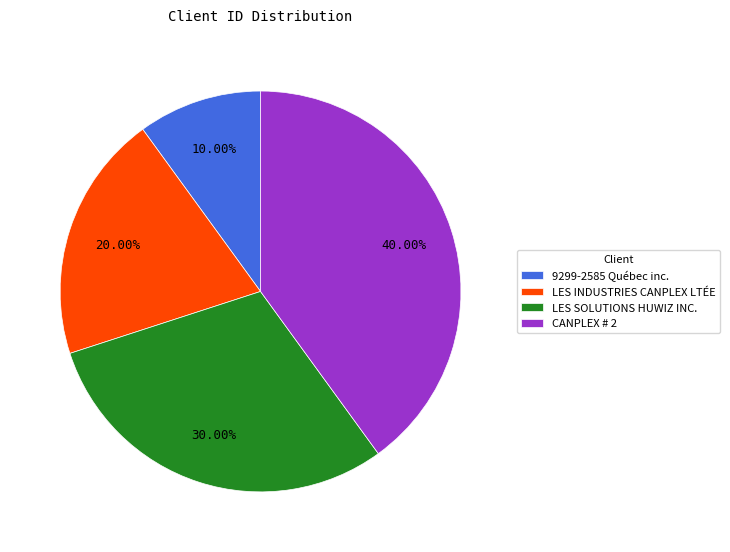

Approximately how many times larger is the value at LES SOLUTIONS HUWIZ INC. compared to LES INDUSTRIES CANPLEX LTÉE?

1.5